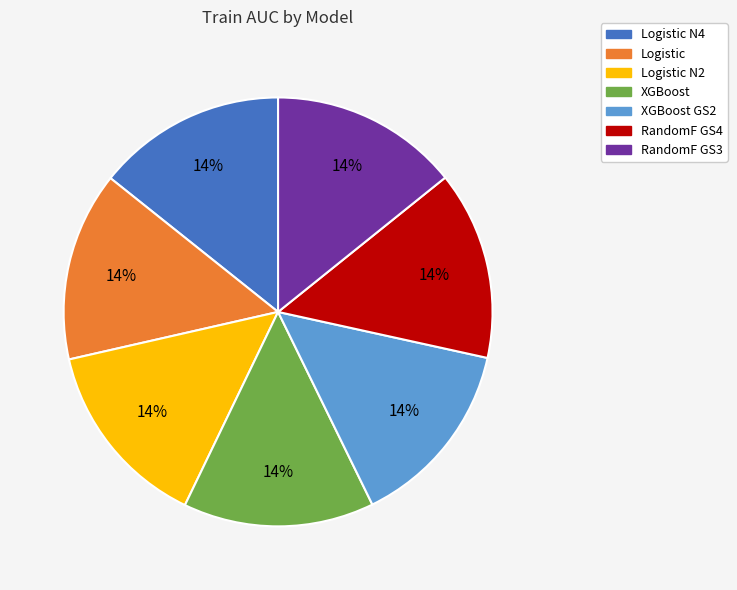

How many slices are in this pie chart?

7